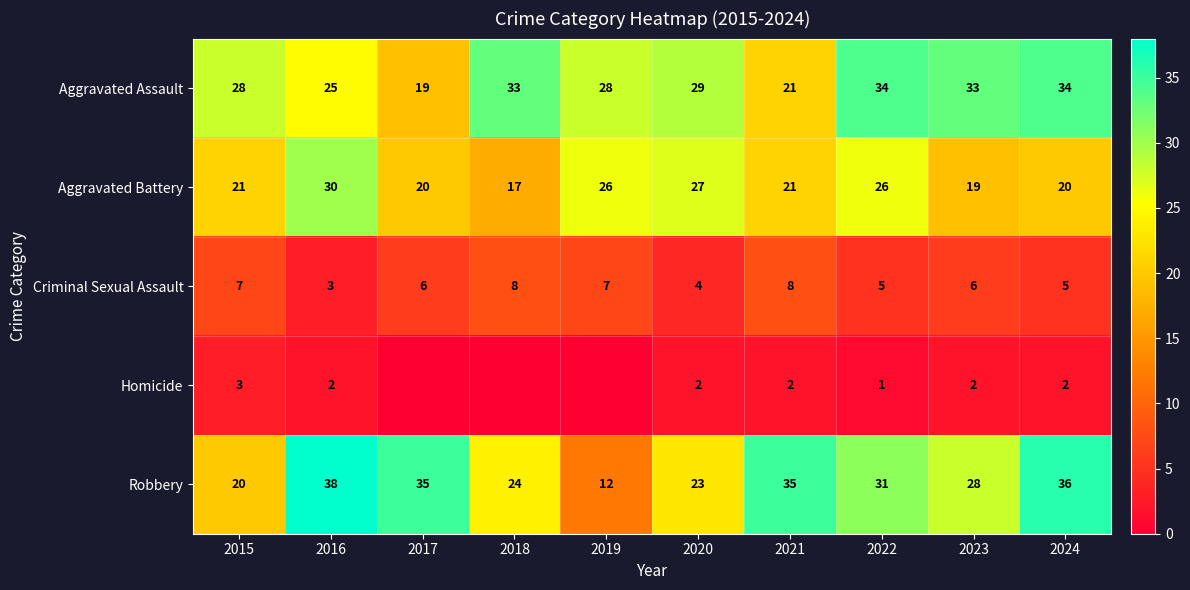

What is the difference between the Robbery values at 2015 and 2018?

4